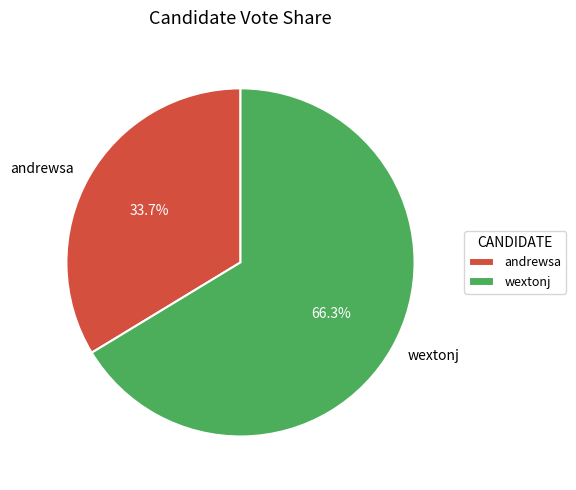

What percentage is the andrewsa slice, to the nearest percent?

34%